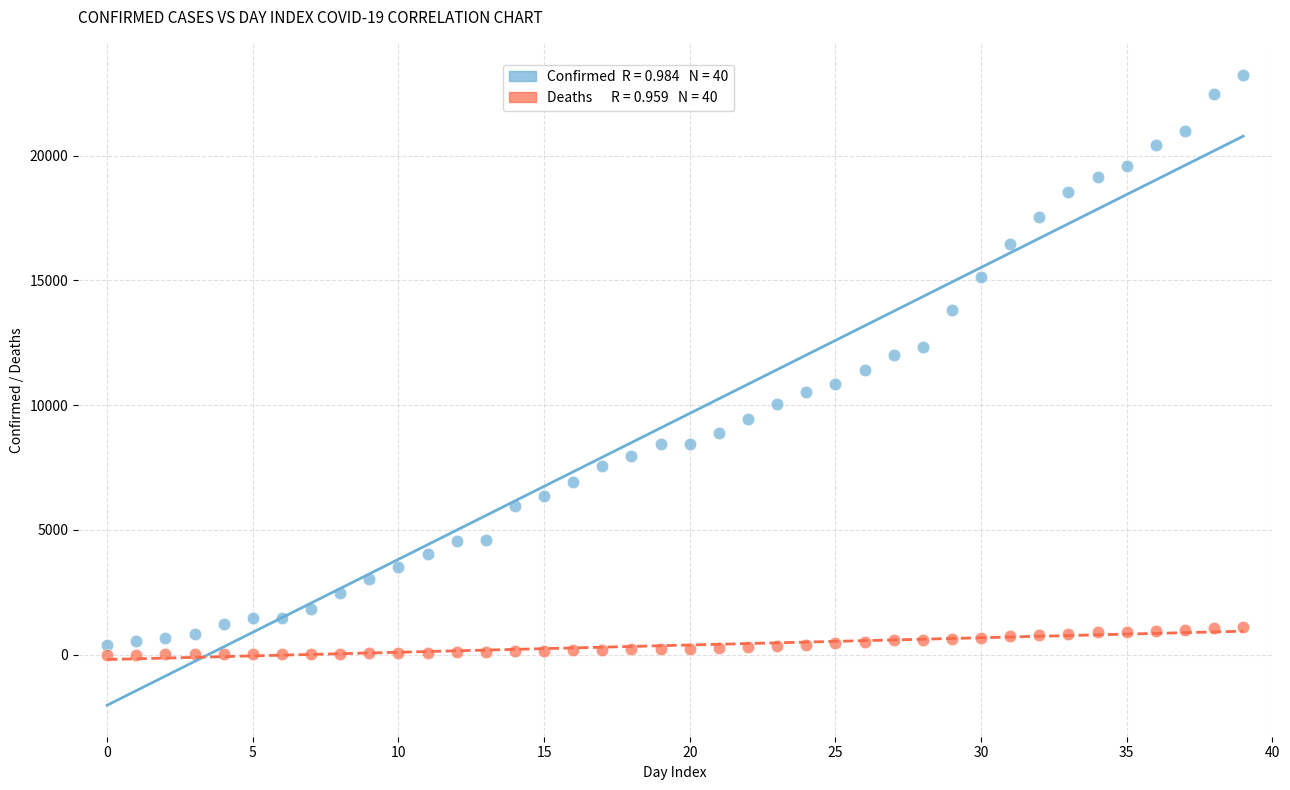

Across all data points, what is the range of Y values (max minus min)?

23215